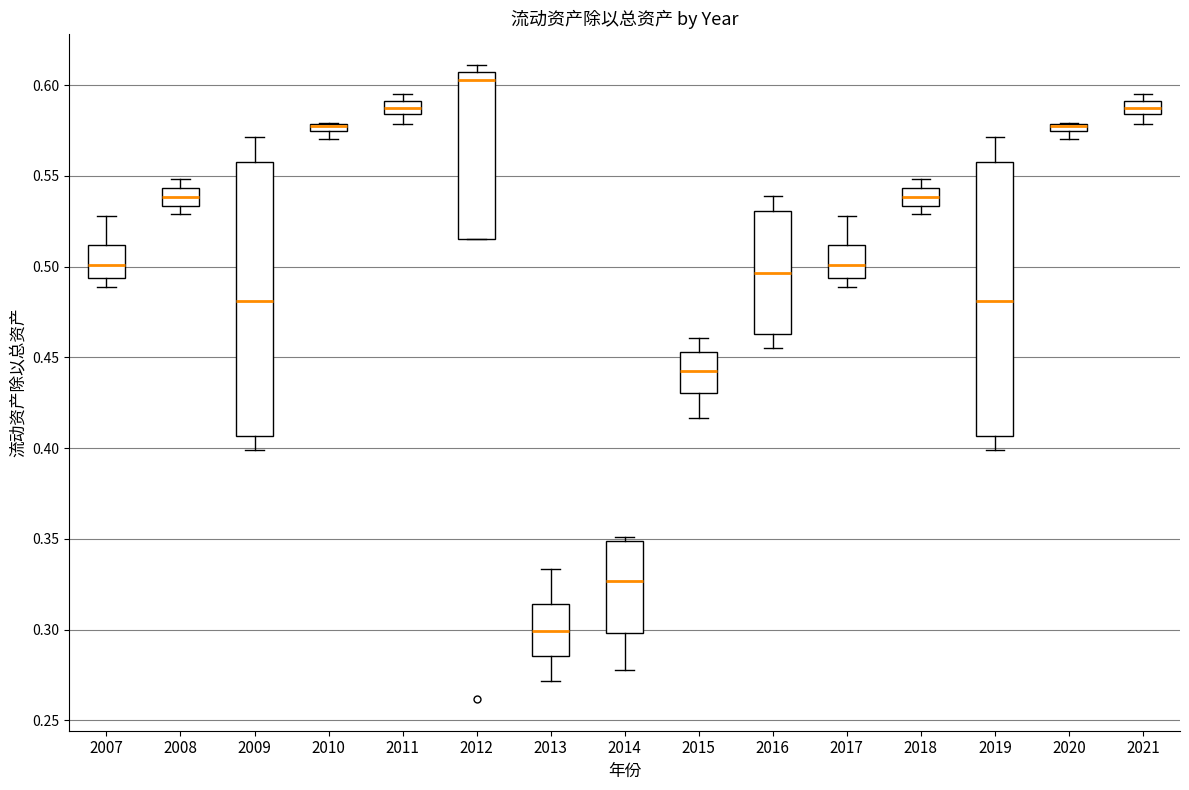

Where is the upper edge of the box at x = 2011 on the y-axis? The values are not printed on the chart, so give them approximately, as read against the axis.

0.590